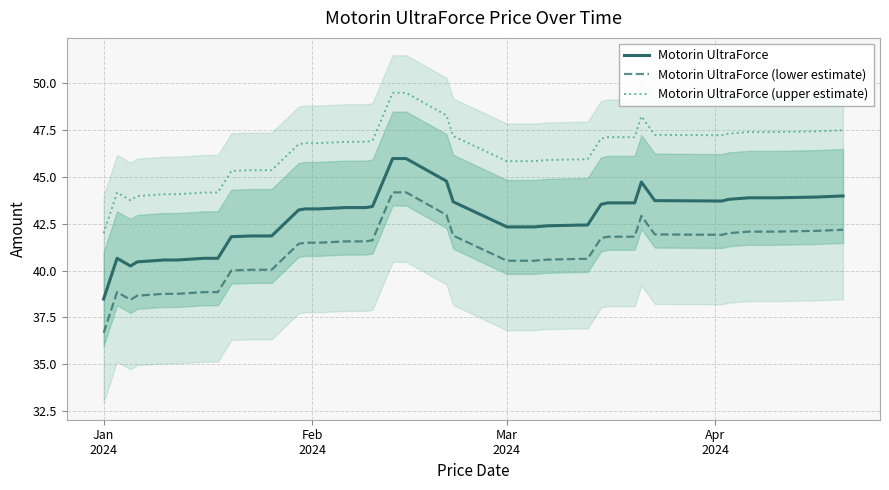

How many lines are shown in the chart?

3